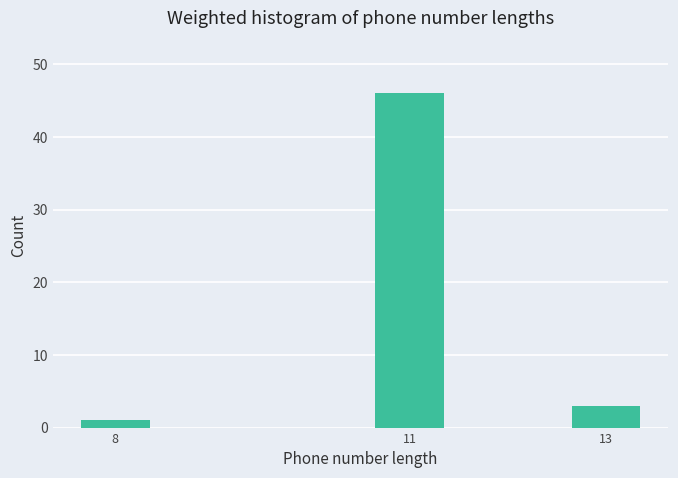

Reading left to right, transcribe all the data shown in this chart.

1	46	3